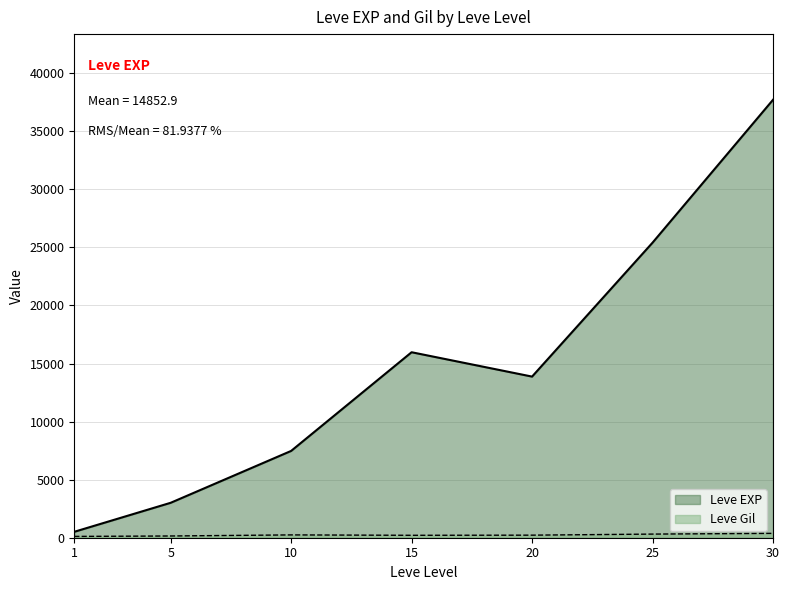

What are all the series names shown in the legend?

Leve EXP, Leve Gil